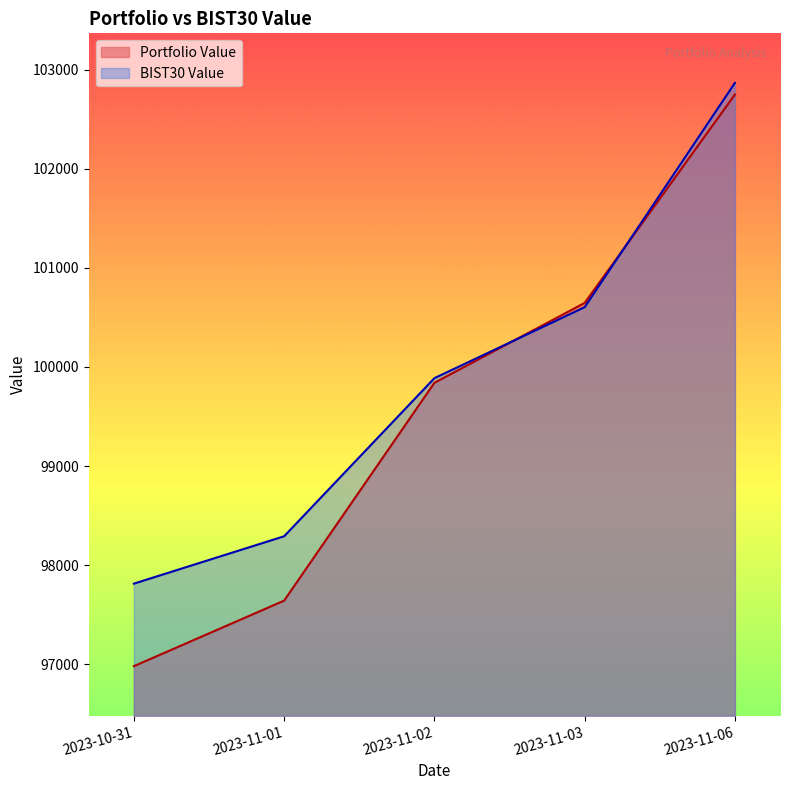

Where does the BIST30 Value series first go above 99886?

2023-11-02